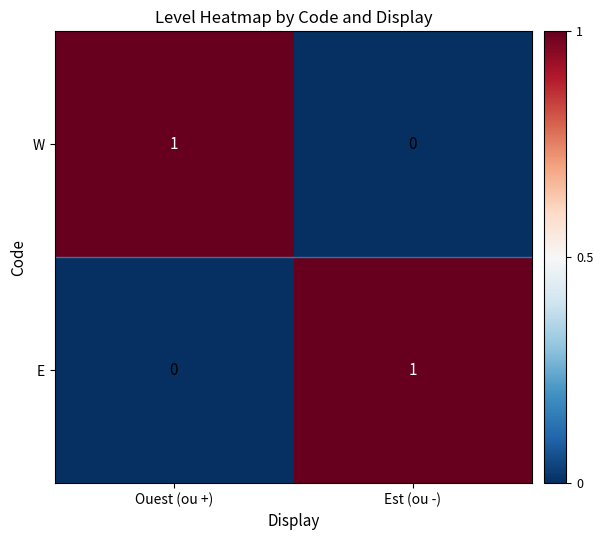

True or false: E has a value of 0 at Ouest (ou +).

True